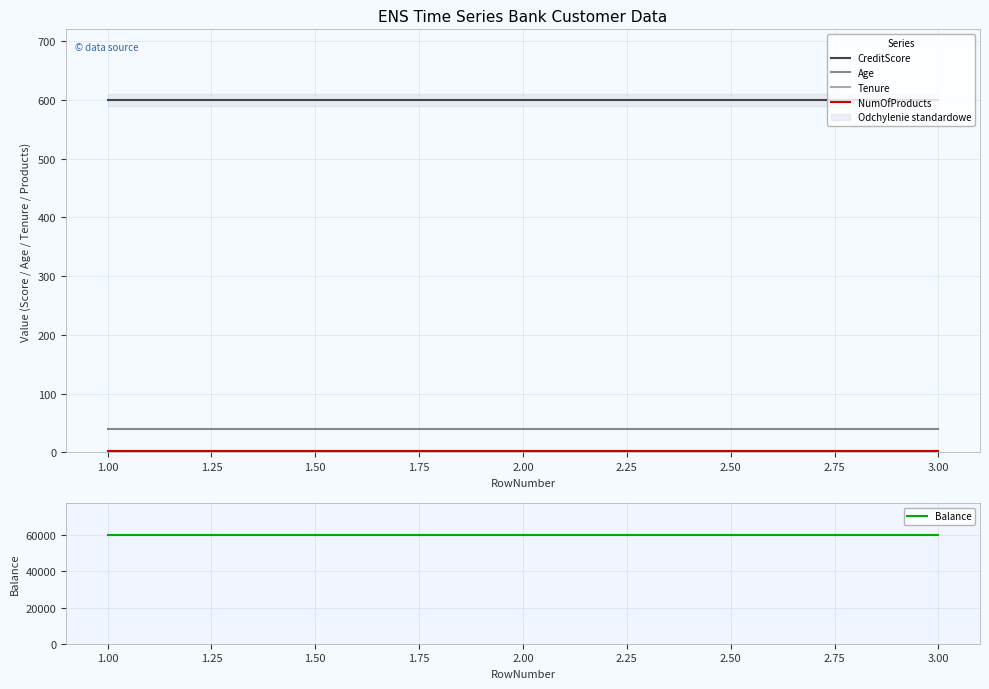

What is the sum of all Age values?

120